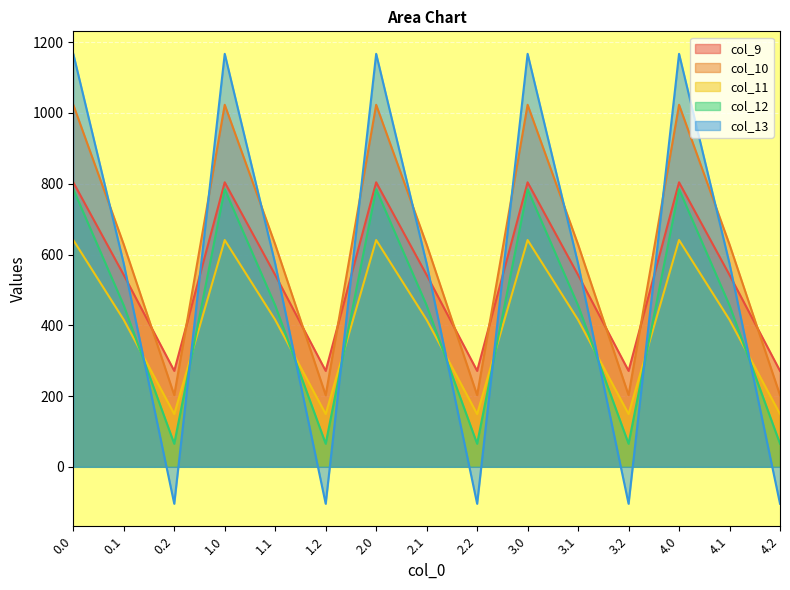

List the series in order of their peak value, lowest first.

col_11, col_12, col_9, col_10, col_13